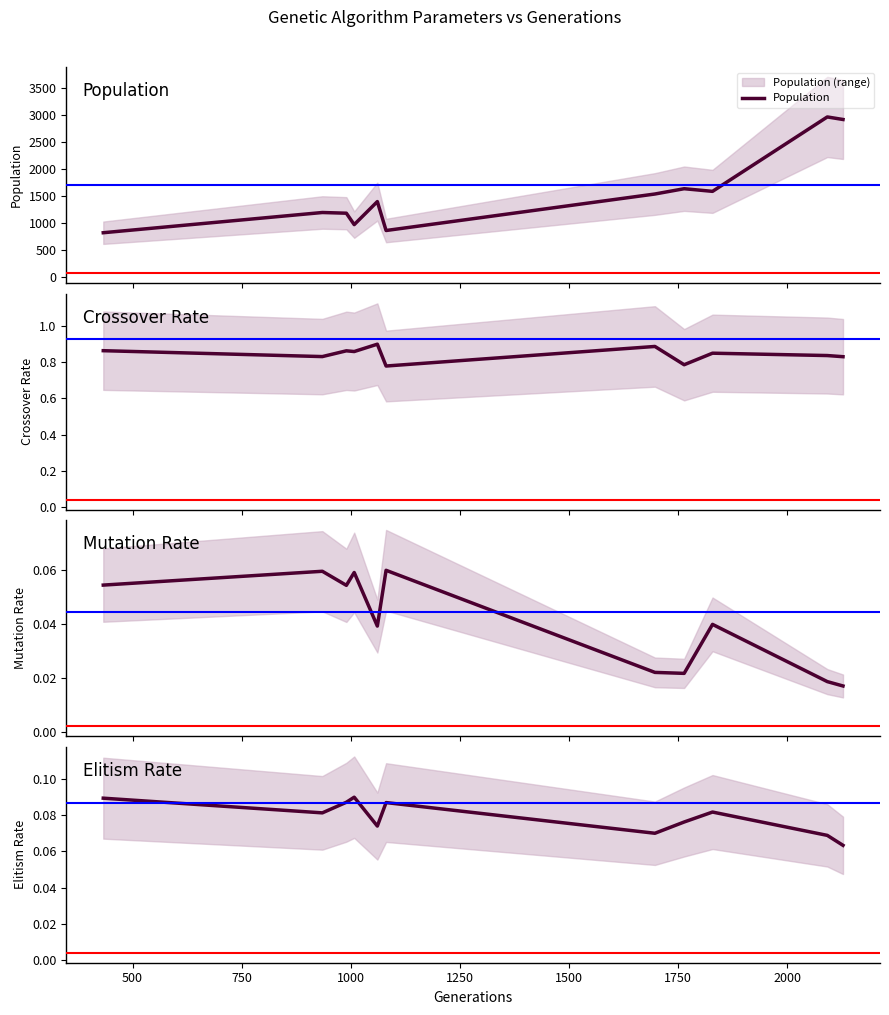

True or false: Crossover Rate and Elitism Rate intersect in this chart.

False